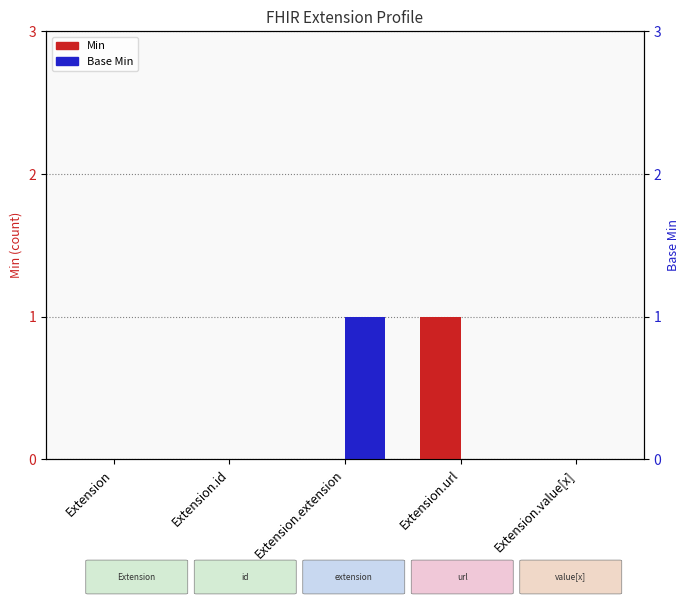

Between Extension.extension and Extension.url, which series saw the biggest shift?

Min